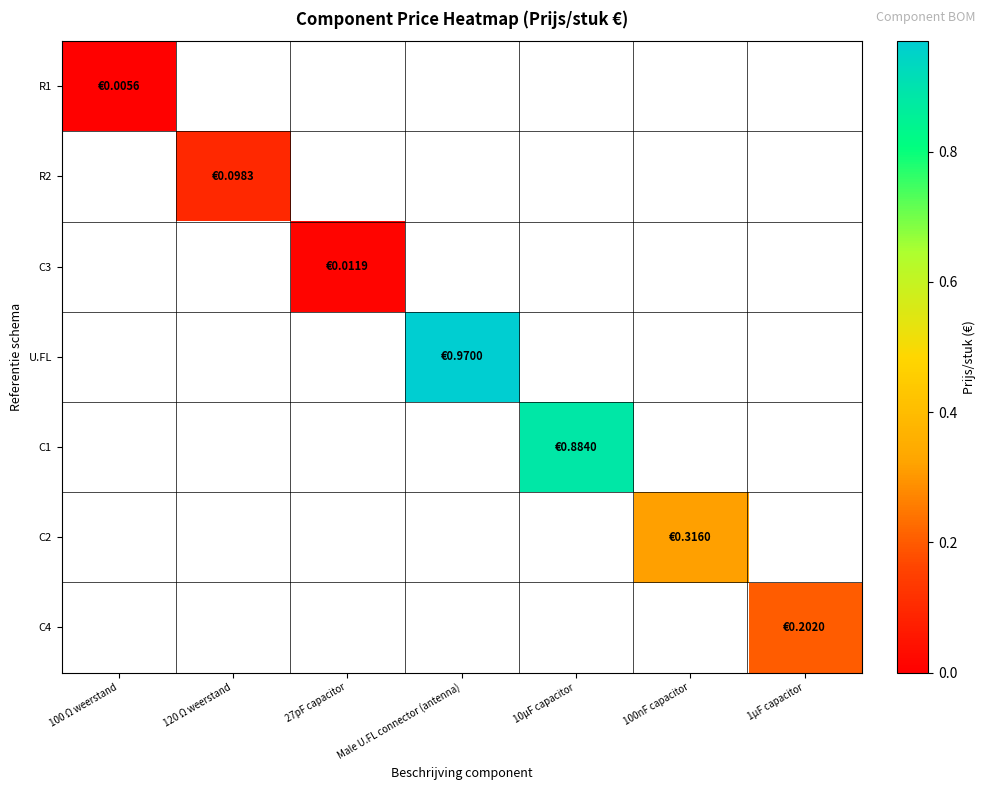

Between 100 Ω weerstand and 27pF capacitor, which is larger?

27pF capacitor